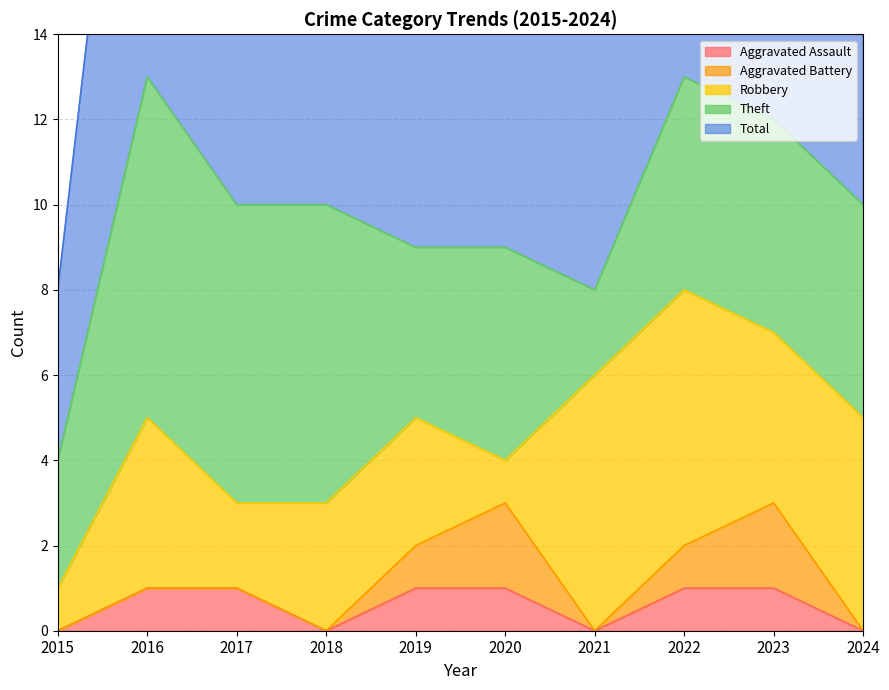

What are all the series names shown in the legend?

Aggravated Assault, Aggravated Battery, Robbery, Theft, Total